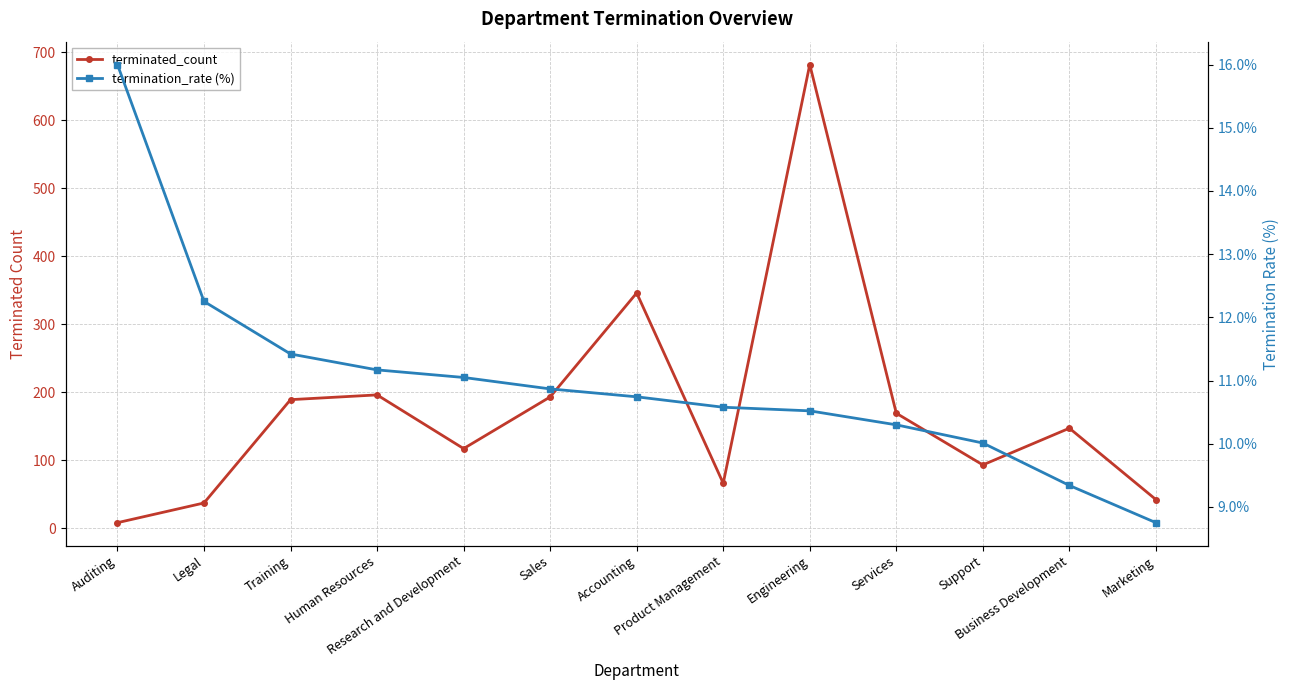

Is it true that terminated_count equals 322.2 at Human Resources?

False